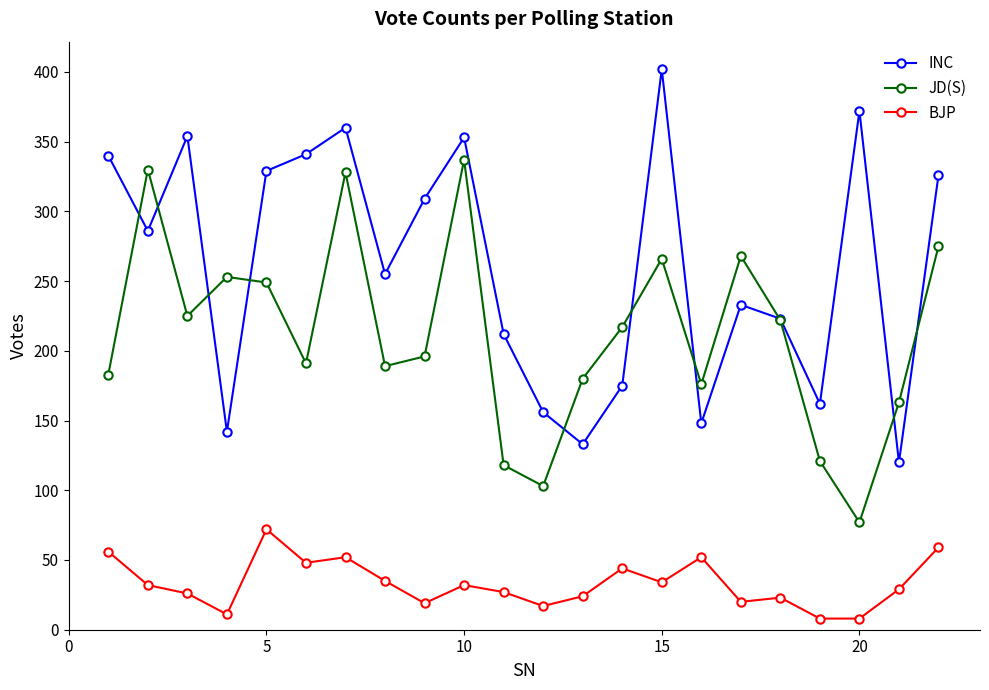

What is the maximum value for BJP?

72